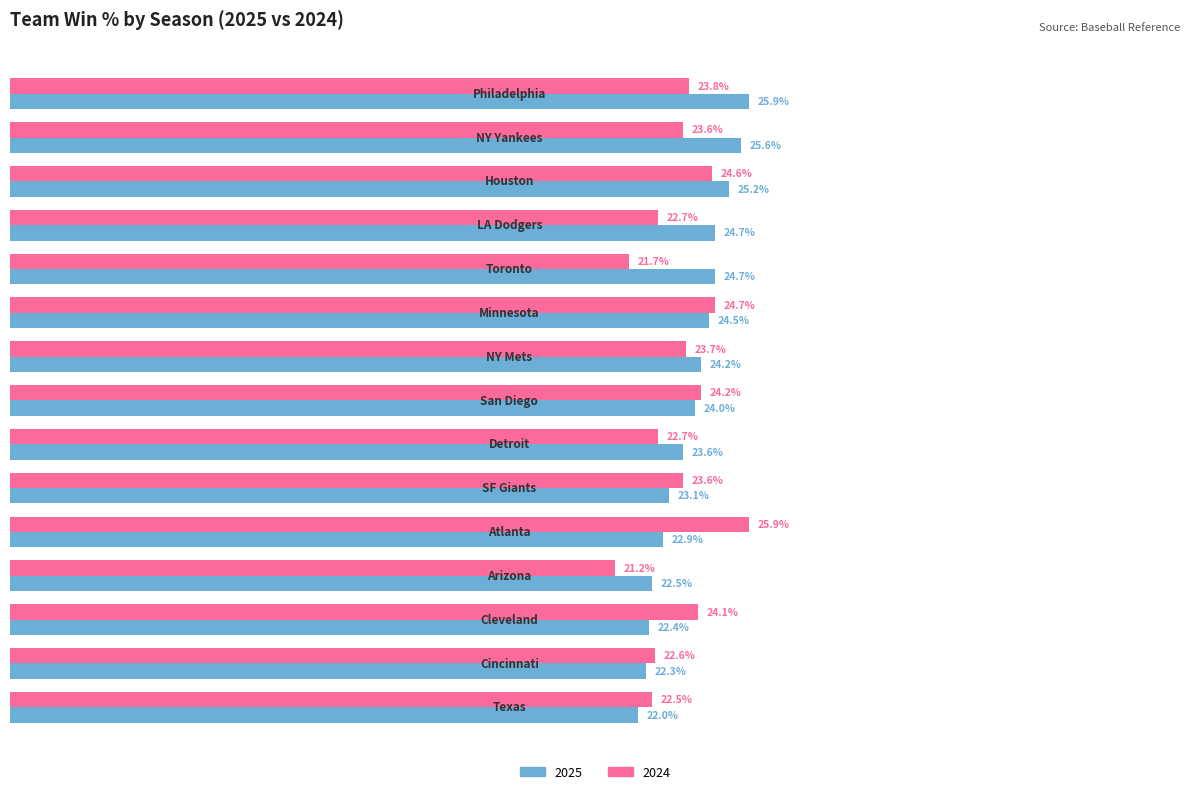

List the series in order of their overall mean, highest first.

2025, 2024